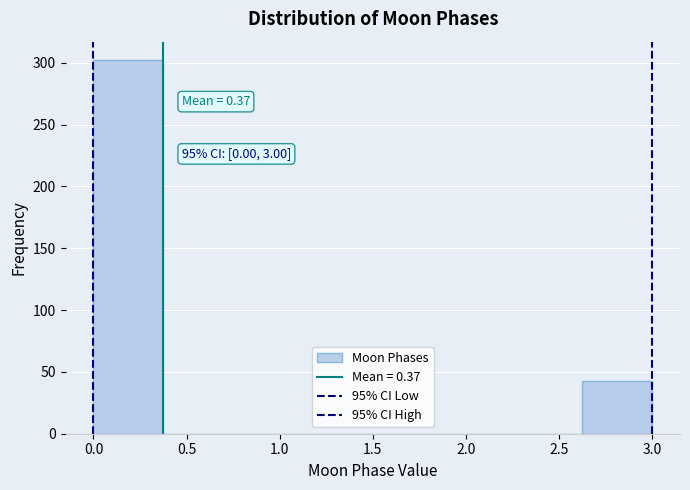

Over which range of the x-axis is the bar tallest?

0.000 to 0.375